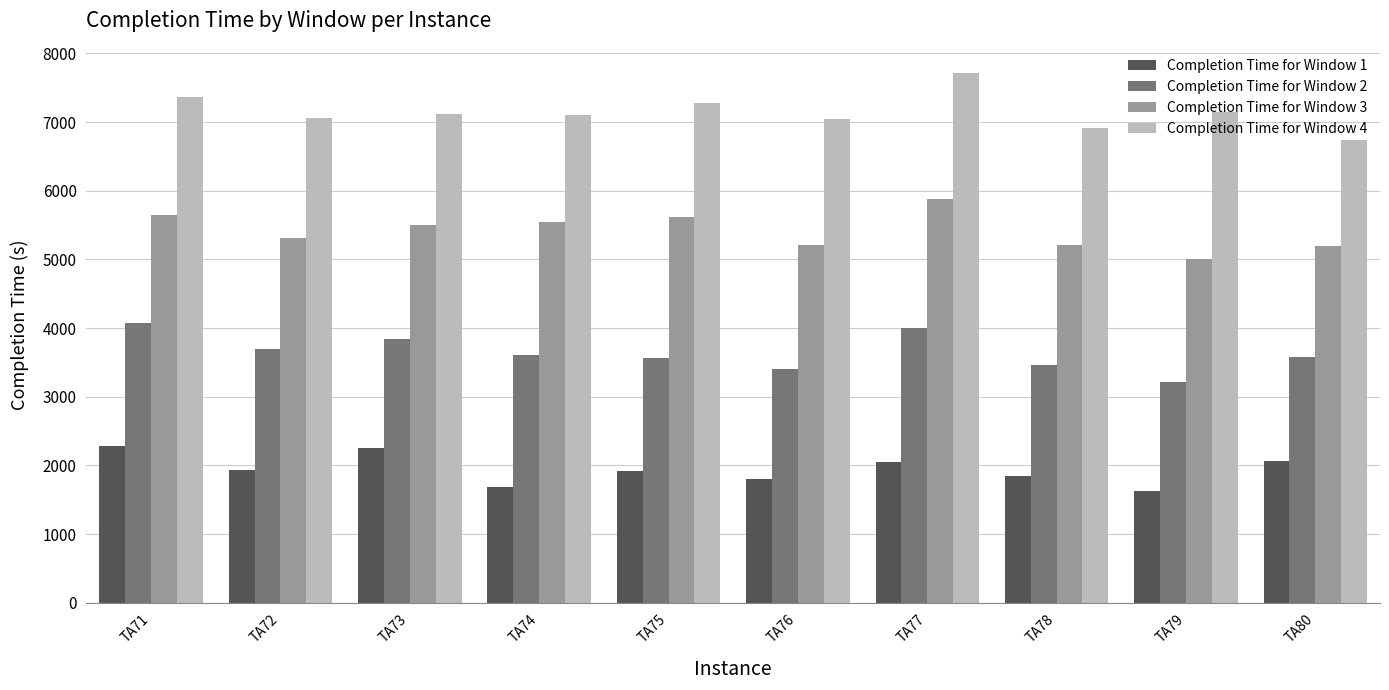

Rank the series by their average value, from highest to lowest.

Completion Time for Window 4, Completion Time for Window 3, Completion Time for Window 2, Completion Time for Window 1